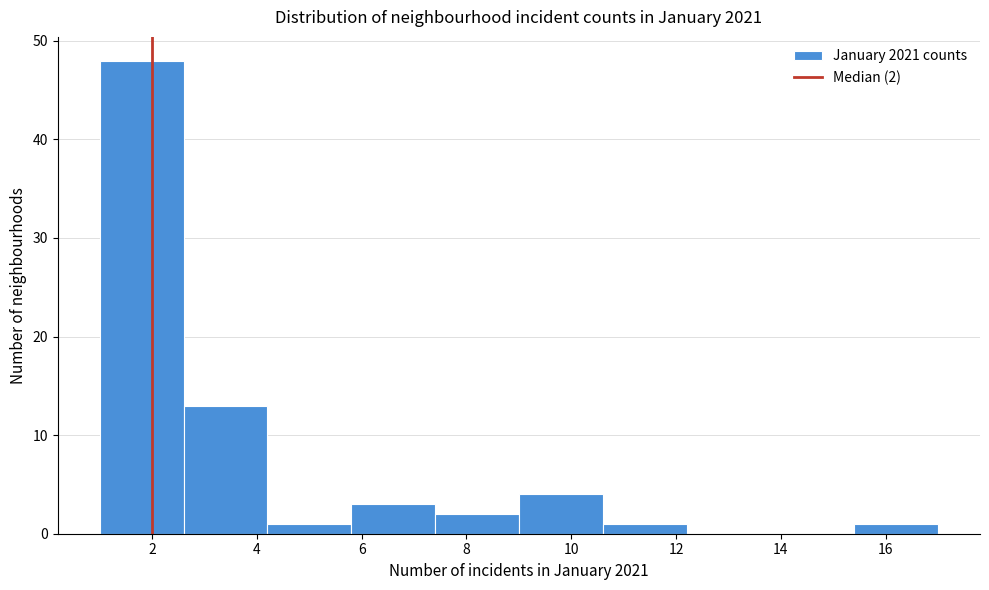

Which range on the x-axis has the tallest bar?

1.0 to 2.6